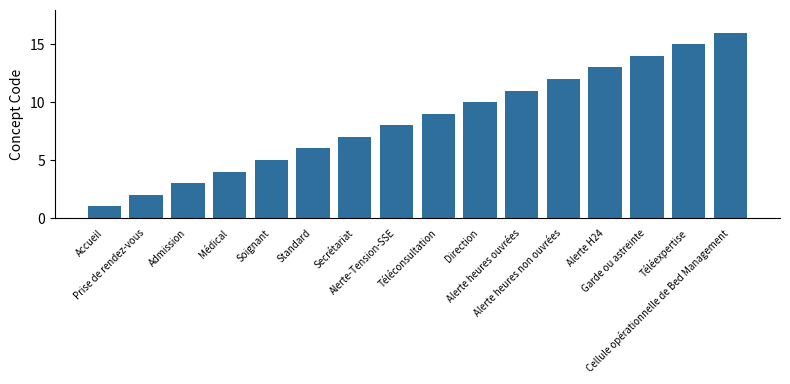

What is the difference between the maximum and minimum values?

15